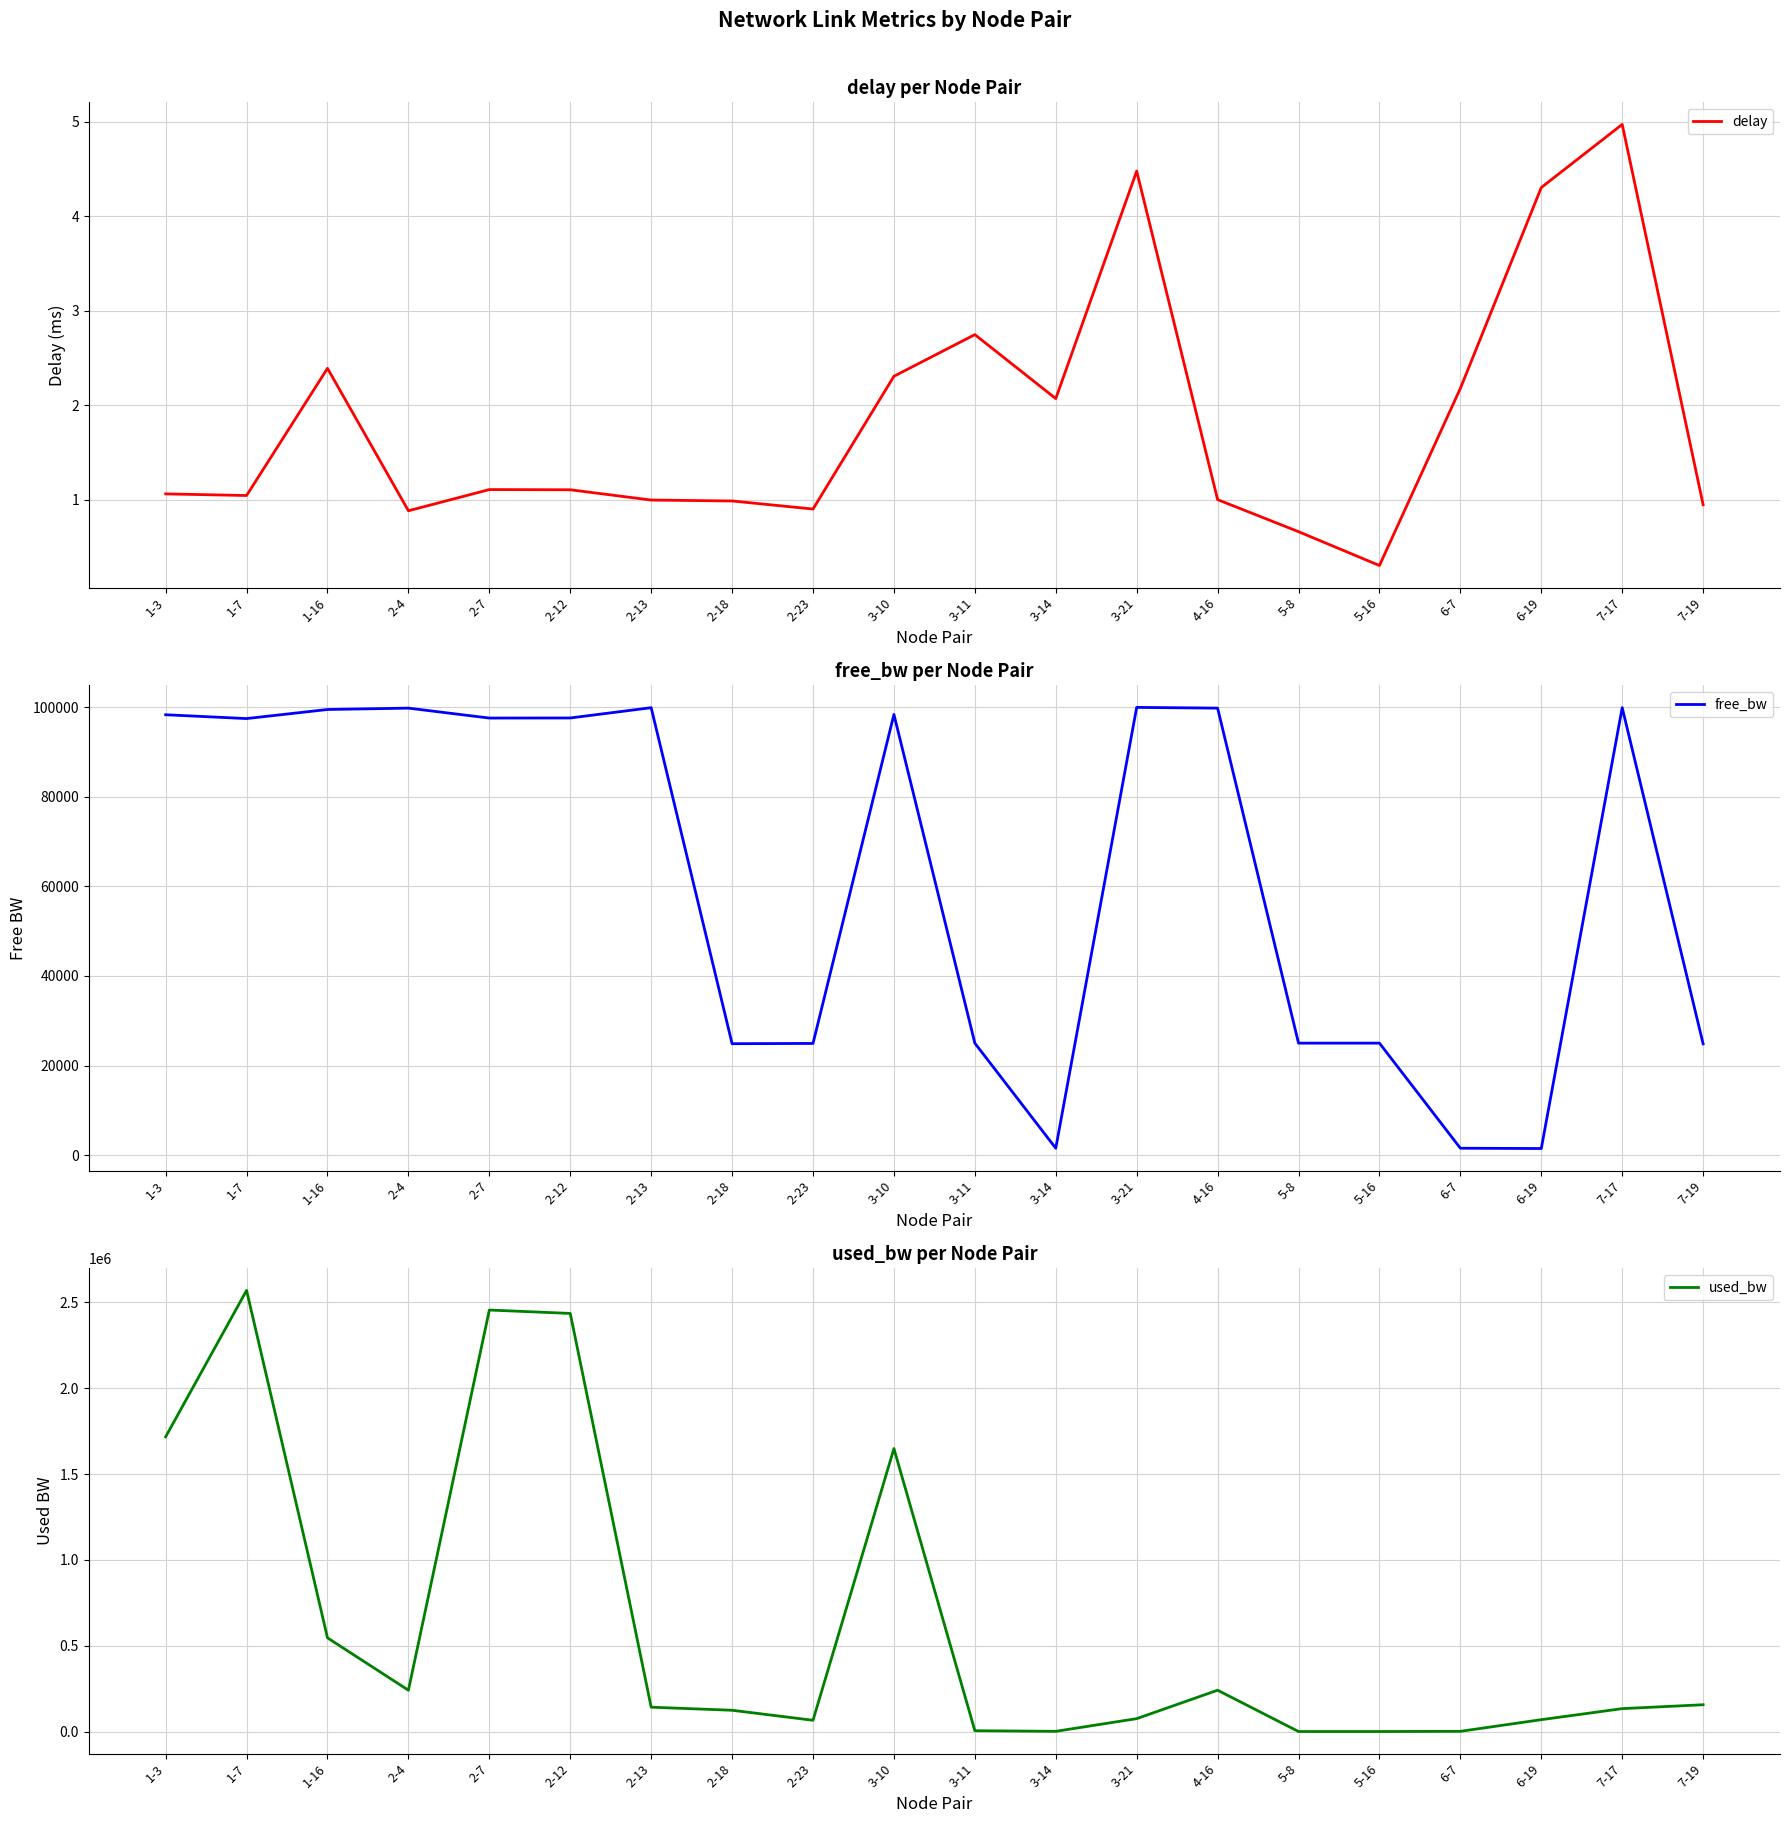

True or false: free_bw has more than 0 interior local peaks.

True